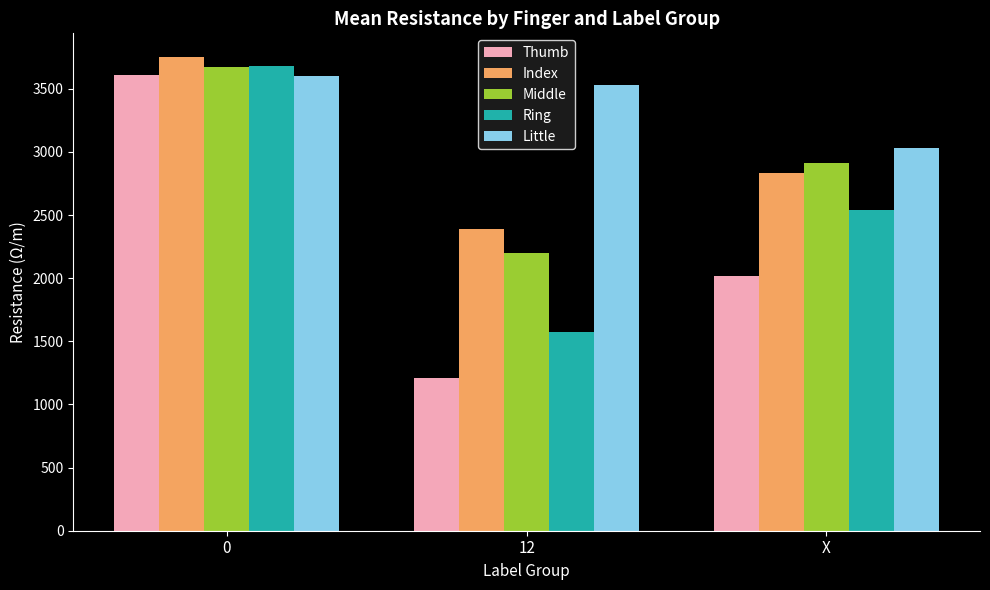

Which series has the largest total across all categories?

Little